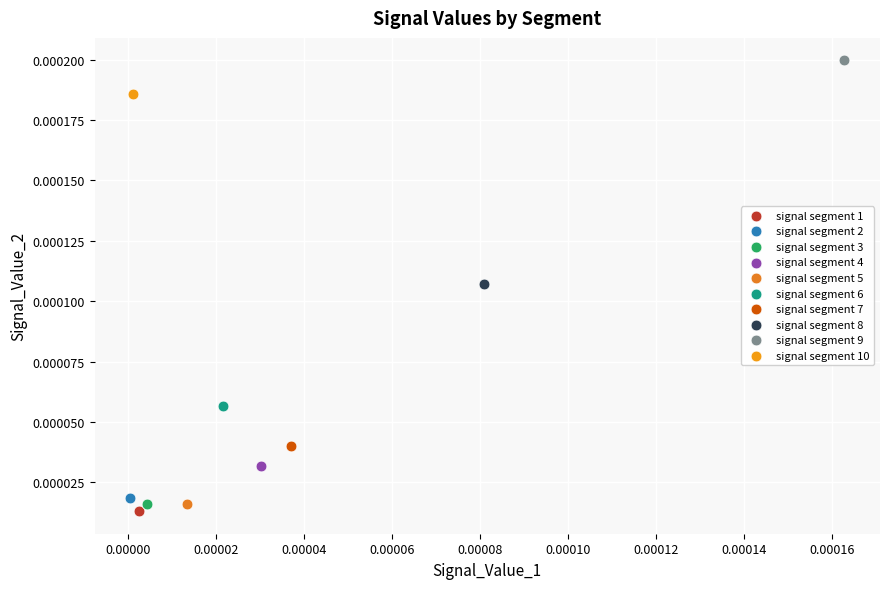

What are all the series names shown in the legend?

signal segment 1, signal segment 2, signal segment 3, signal segment 4, signal segment 5, signal segment 6, signal segment 7, signal segment 8, signal segment 9, signal segment 10